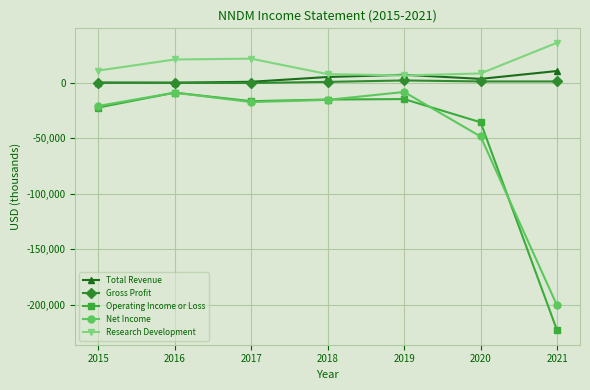

What is the difference between the maximum and minimum values in the Net Income series?

192400